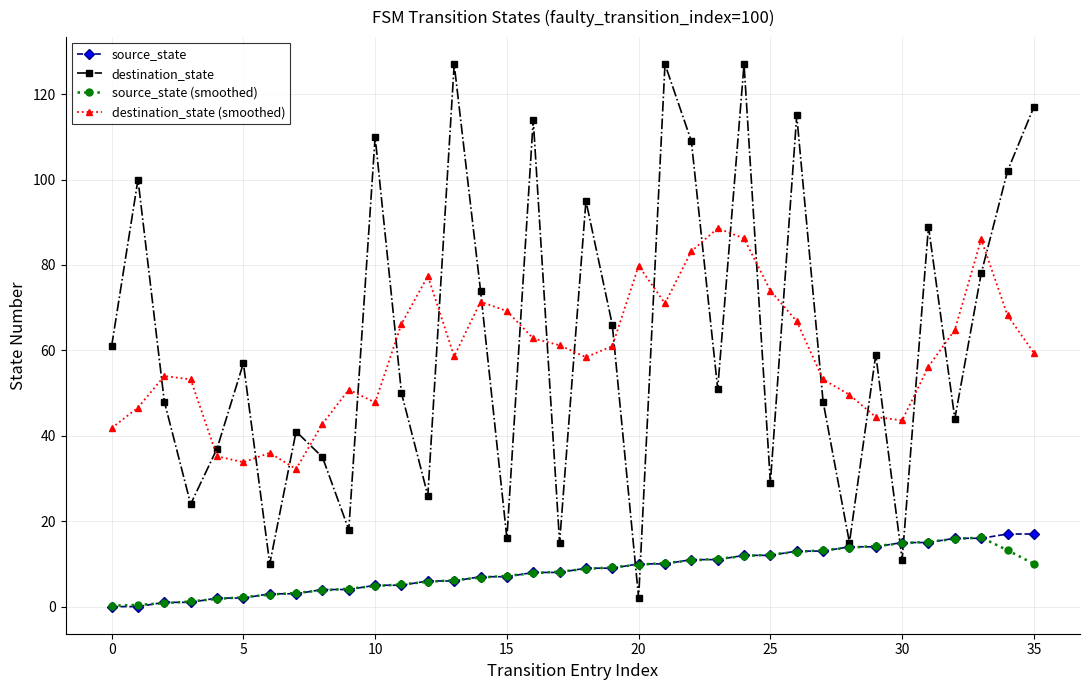

True or false: destination_state has more than 2 points higher than both neighbors.

True